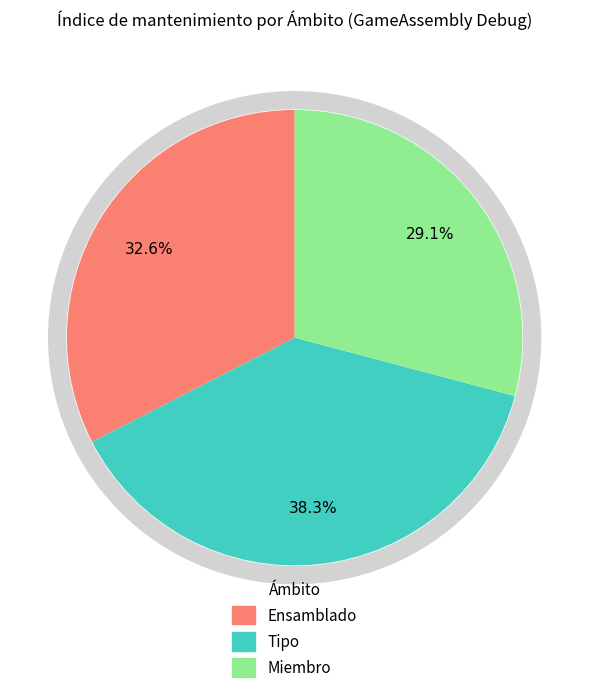

Rank the categories by value from highest to lowest.

Tipo, Ensamblado, Miembro